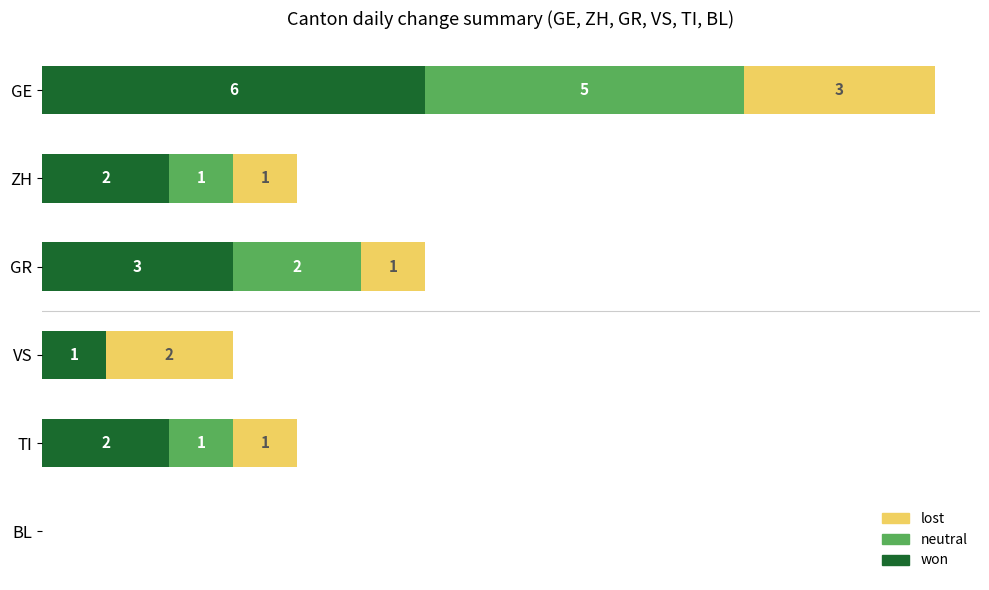

At which category is the sum across all series the highest?

GE